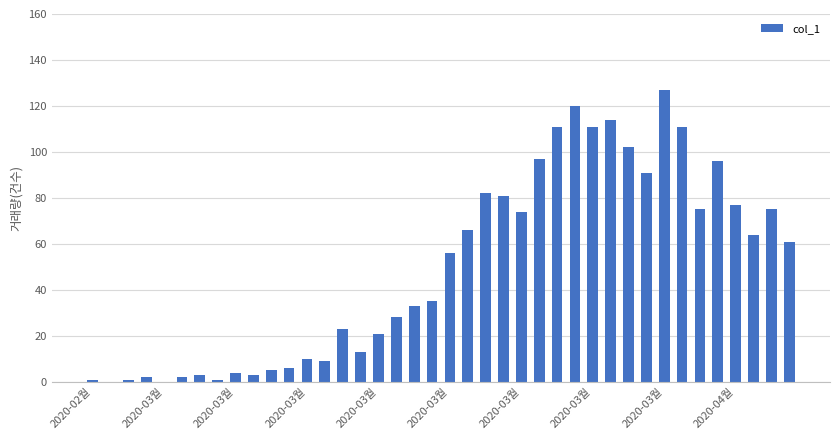

What is the sum of all values?

1991